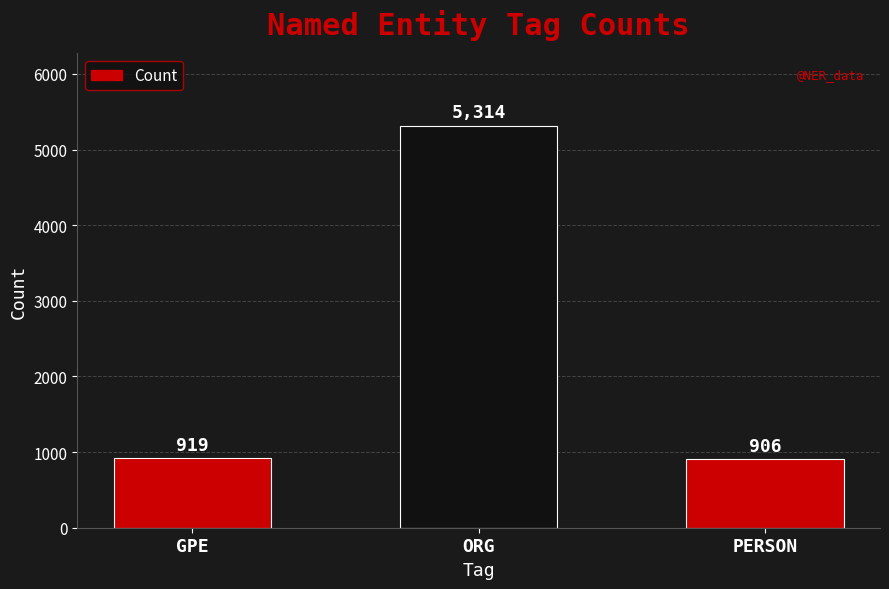

Which label corresponds to the largest value in the chart?

ORG